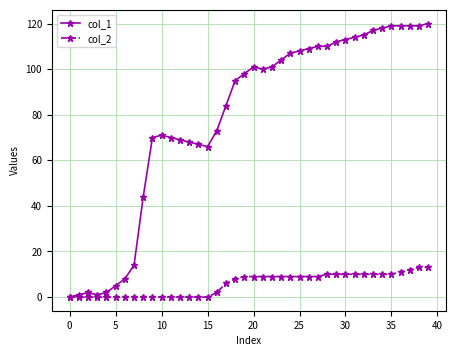

List the series in order of their peak value, lowest first.

col_2, col_1